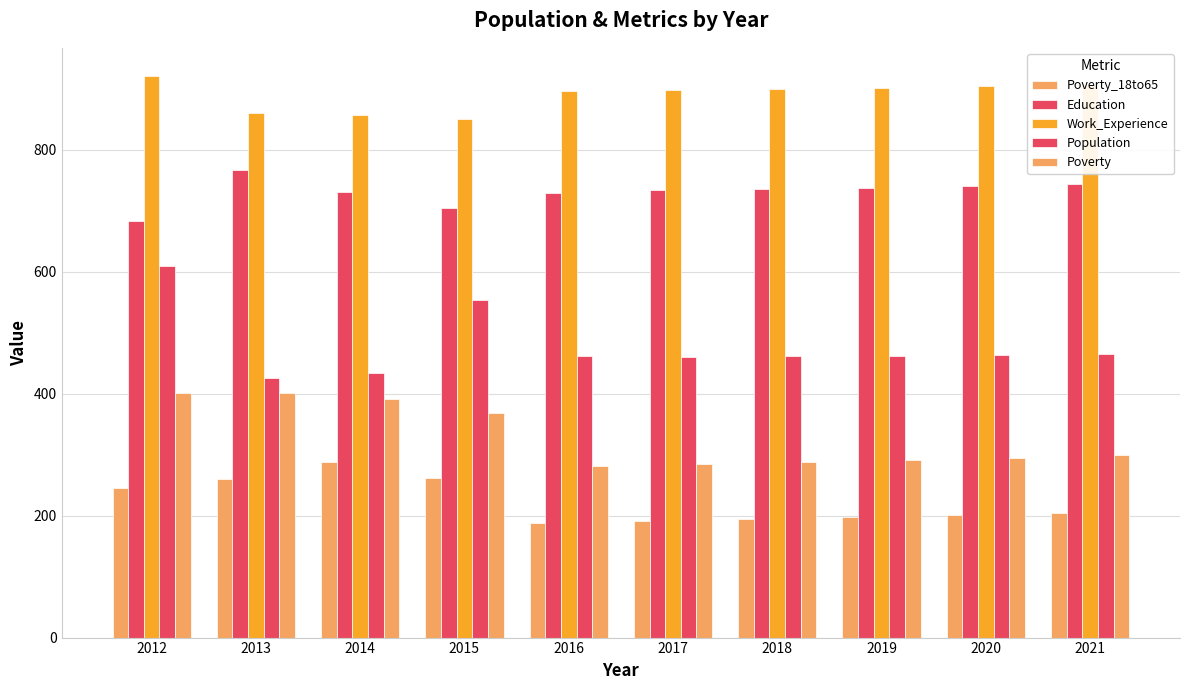

How many data points in Poverty_18to65 are less than 204?

5